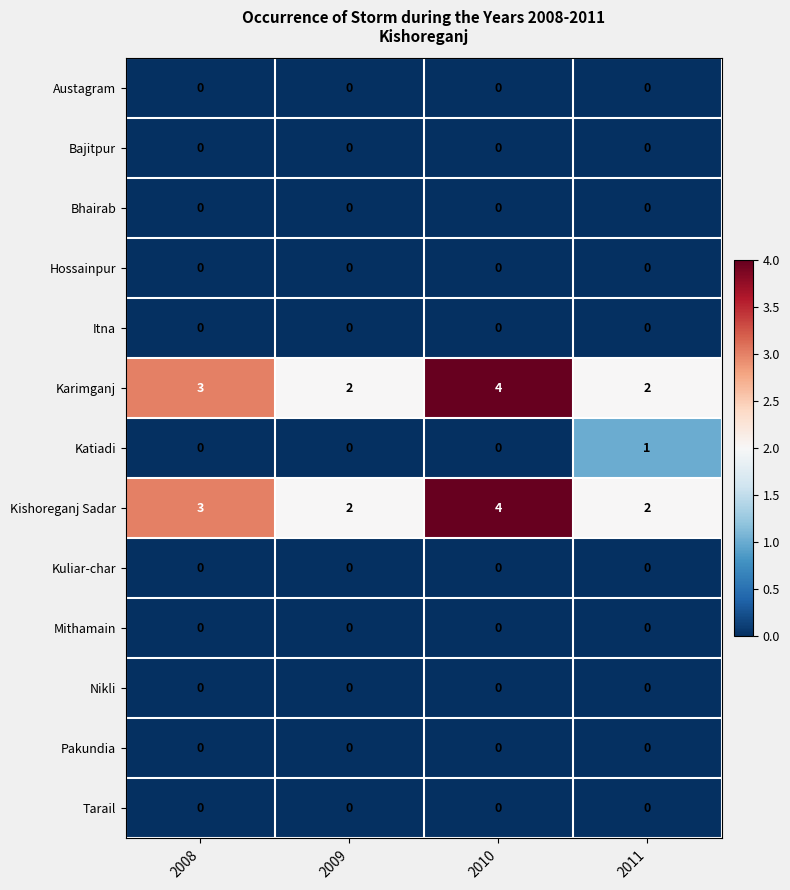

What is the average value of the Kishoreganj Sadar series?

3